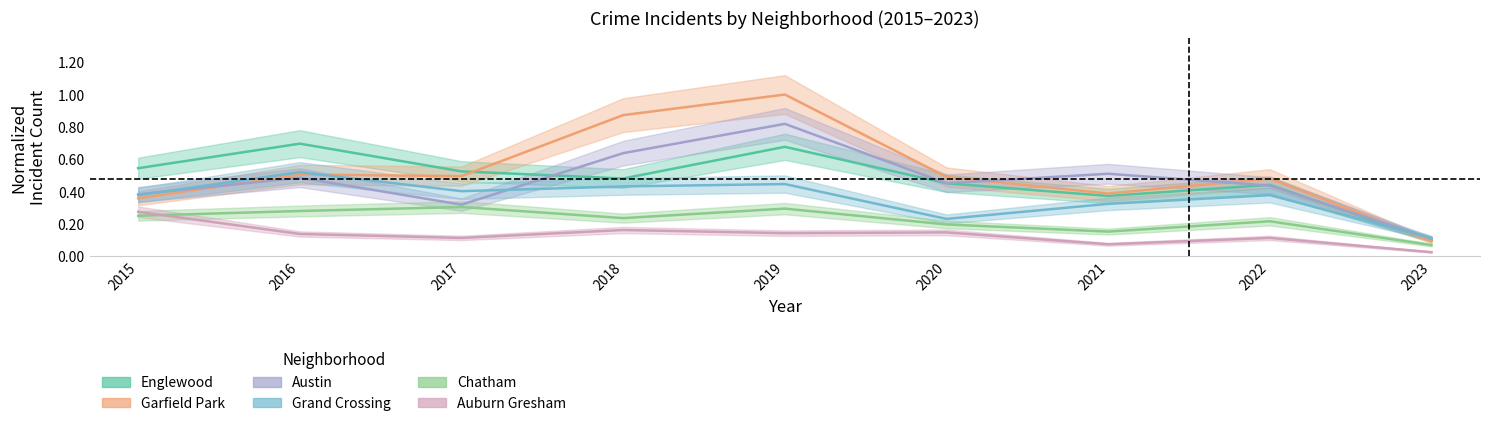

At which category does Grand Crossing reach its first local peak?

2016